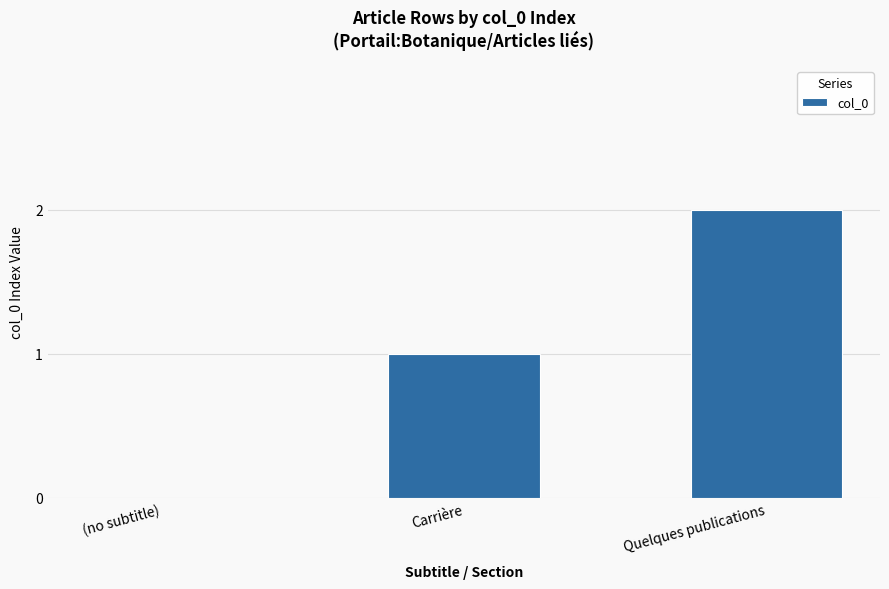

What is the ratio of the value at Quelques publications to the value at Carrière?

2.0